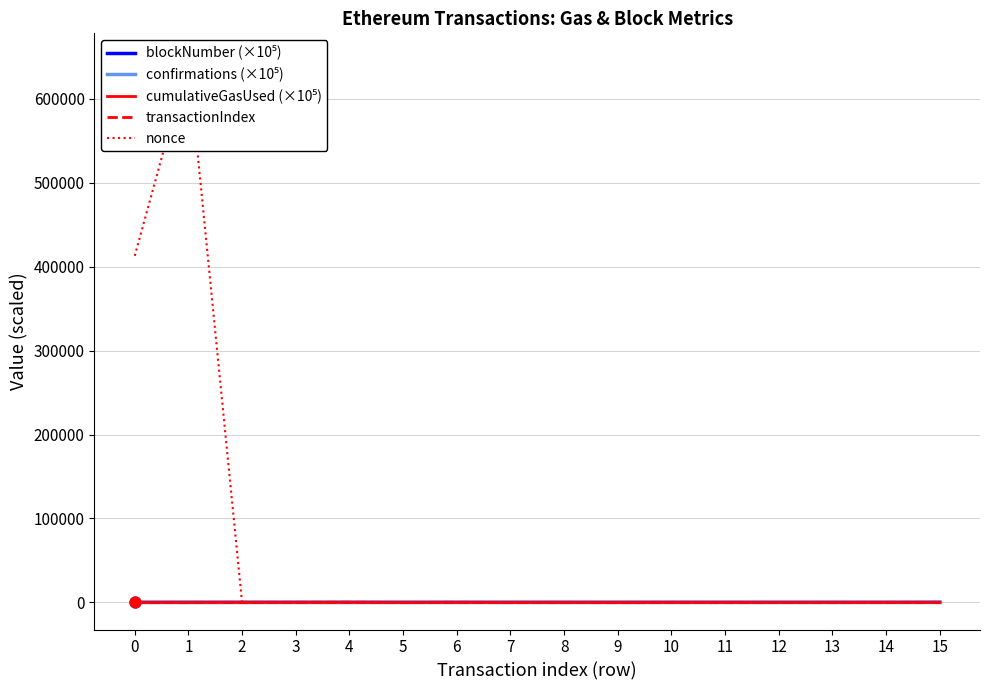

Which series reaches the maximum Y coordinate?

nonce